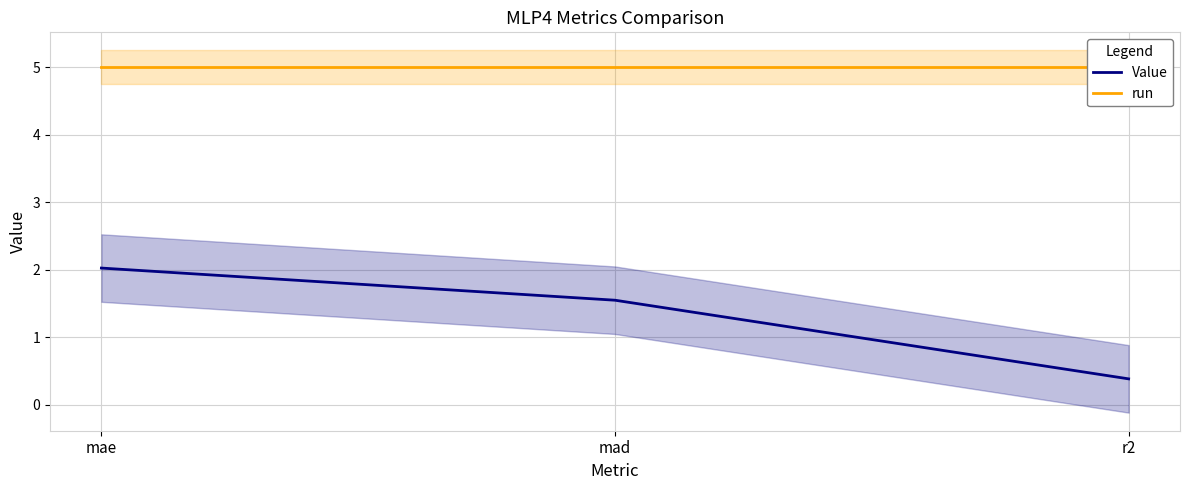

At which category is the sum across all series the highest?

mae